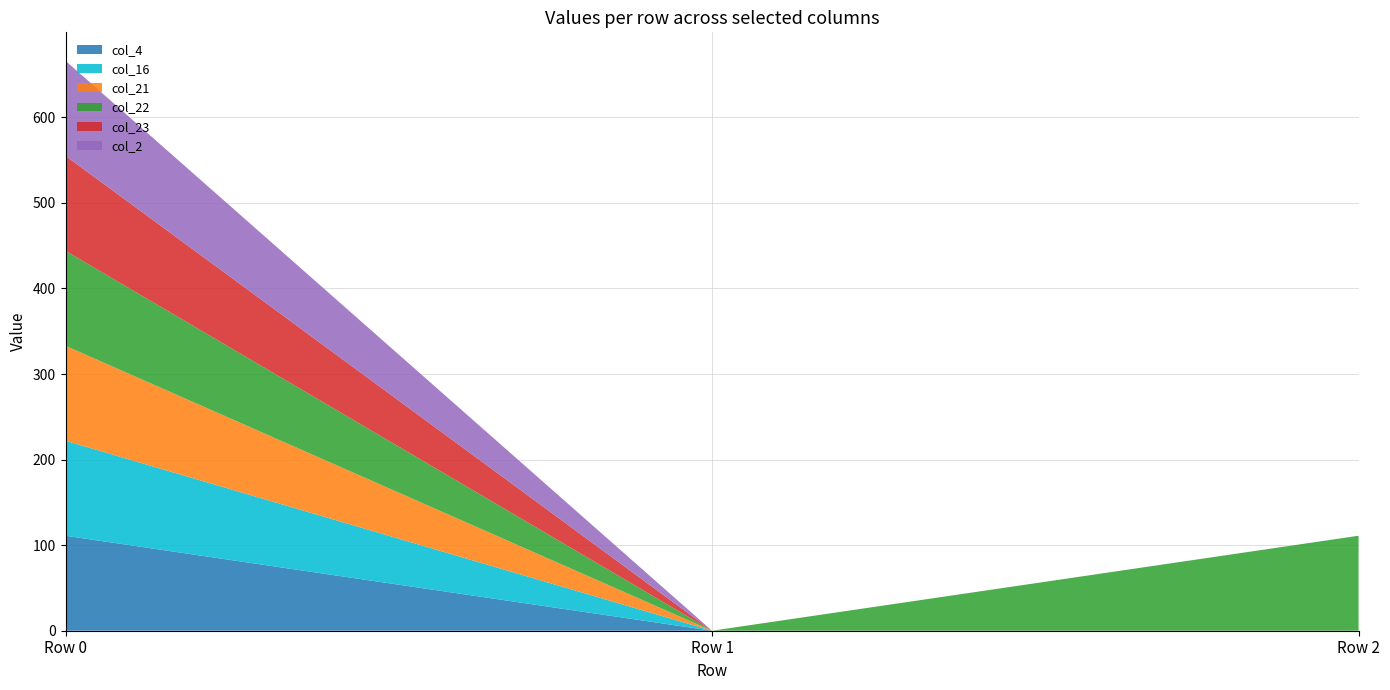

Reading left to right, list all the values displayed in this chart.

col_4: 111.0	0.0	0.0
col_16: 111.0	0.0	0.0
col_21: 111.0	0.0	0.0
col_22: 111.0	0.0	111.0
col_23: 111.0	0.0	0.0
col_2: 111.0	0.0	0.0